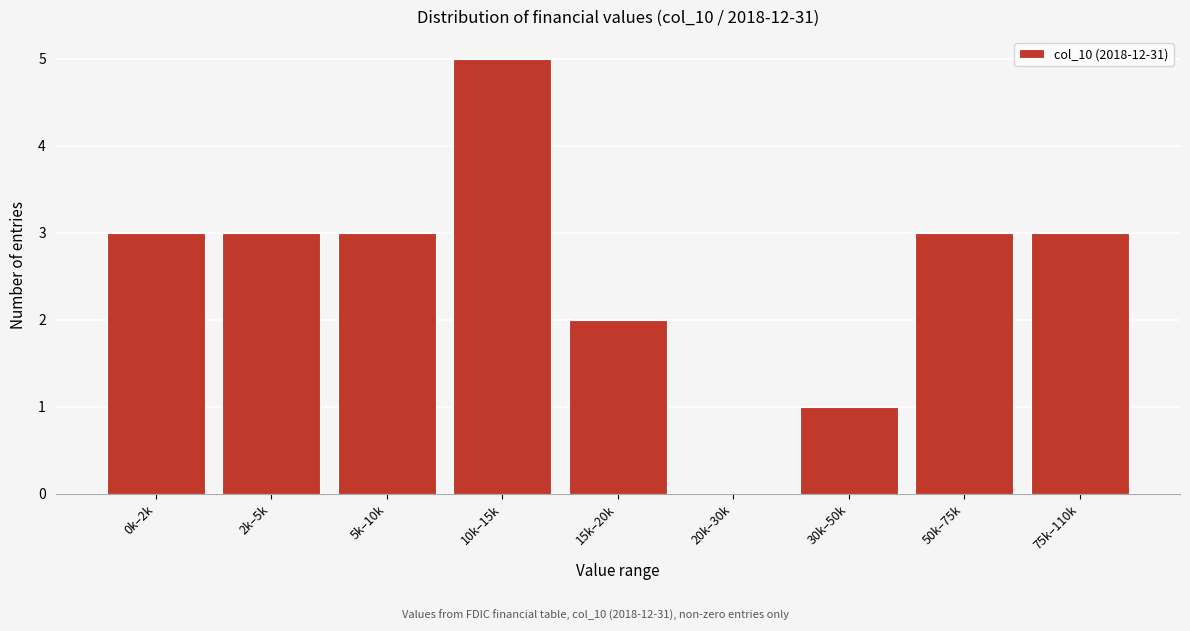

Reading left to right, transcribe all the data shown in this chart.

0k–2k=3	2k–5k=3	5k–10k=3	10k–15k=5	15k–20k=2	20k–30k=0	30k–50k=1	50k–75k=3	75k–110k=3